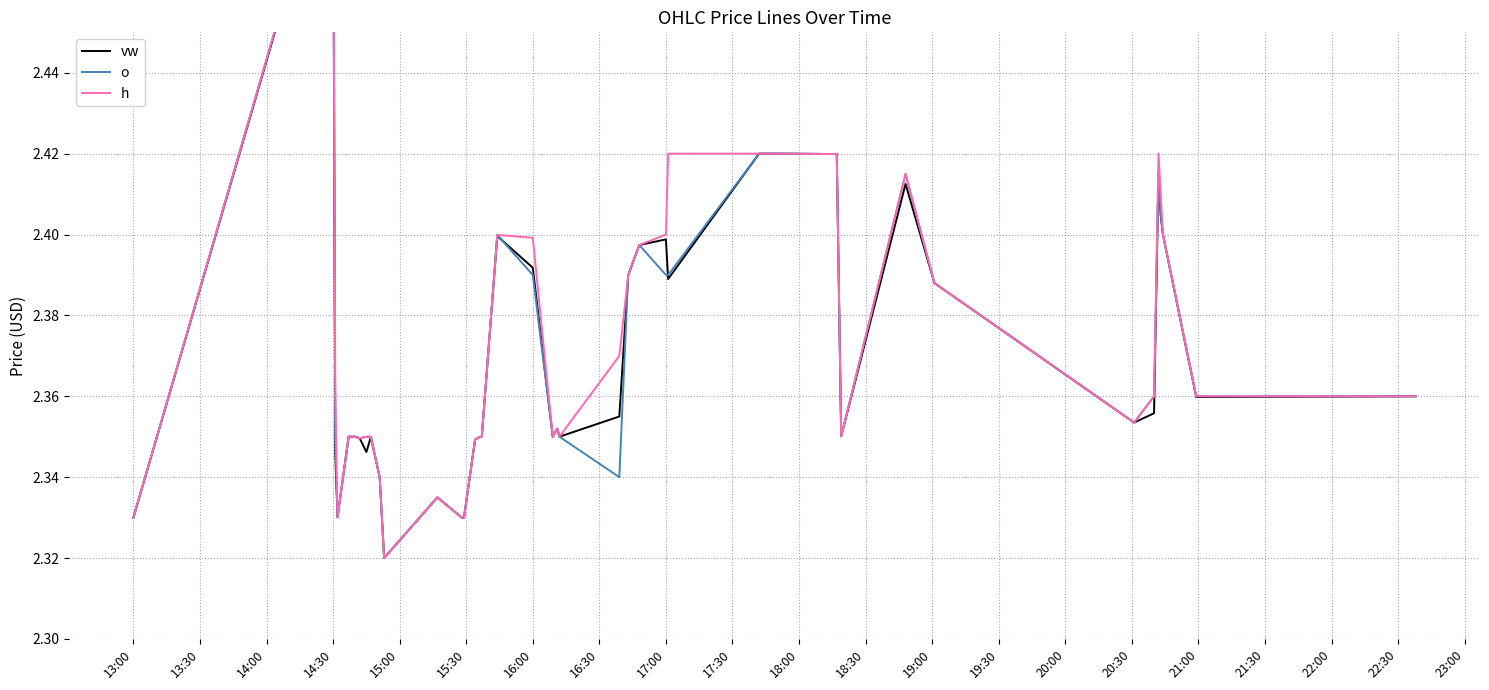

How many interior local valleys does the h series have?

7